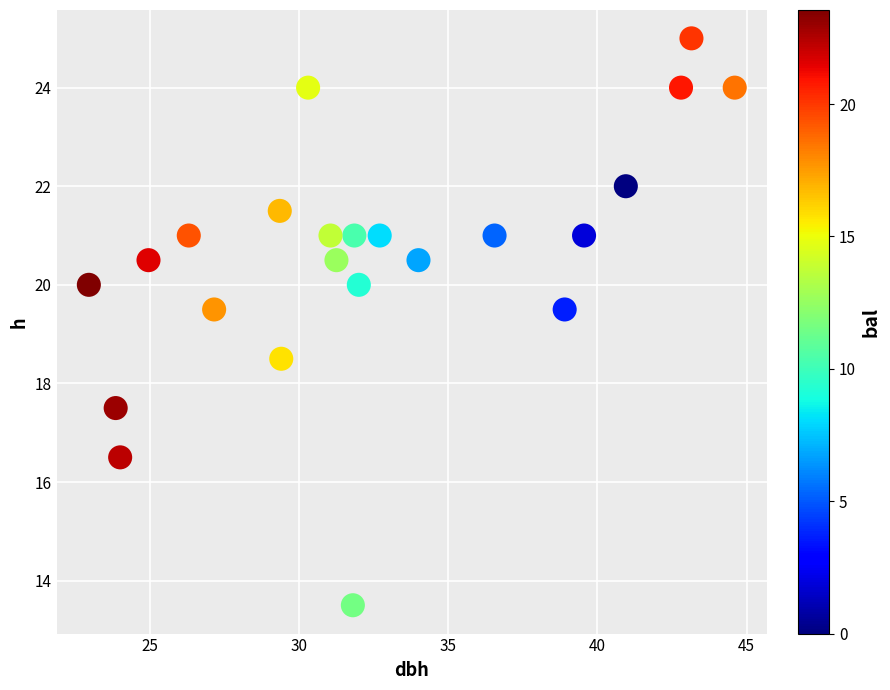

What is the range of Y values (max minus min)?

11.5